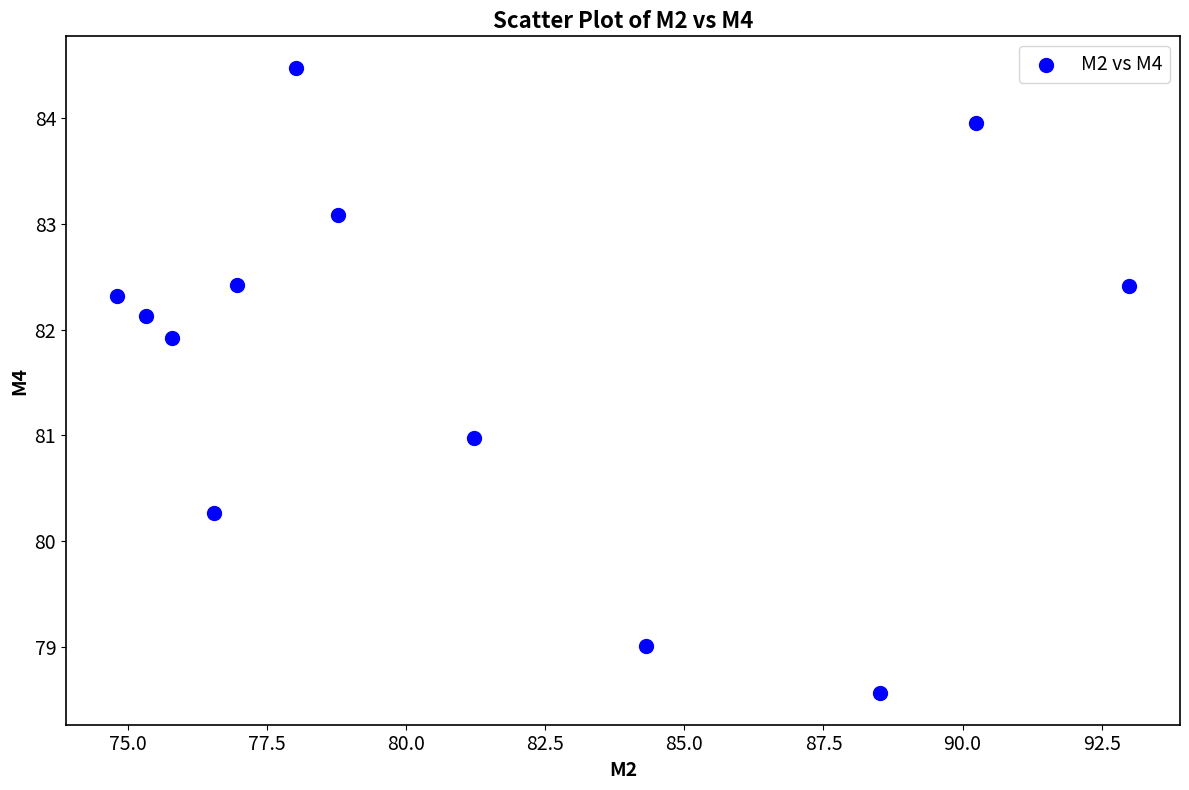

What is the range of X values (max minus min)?

18.2